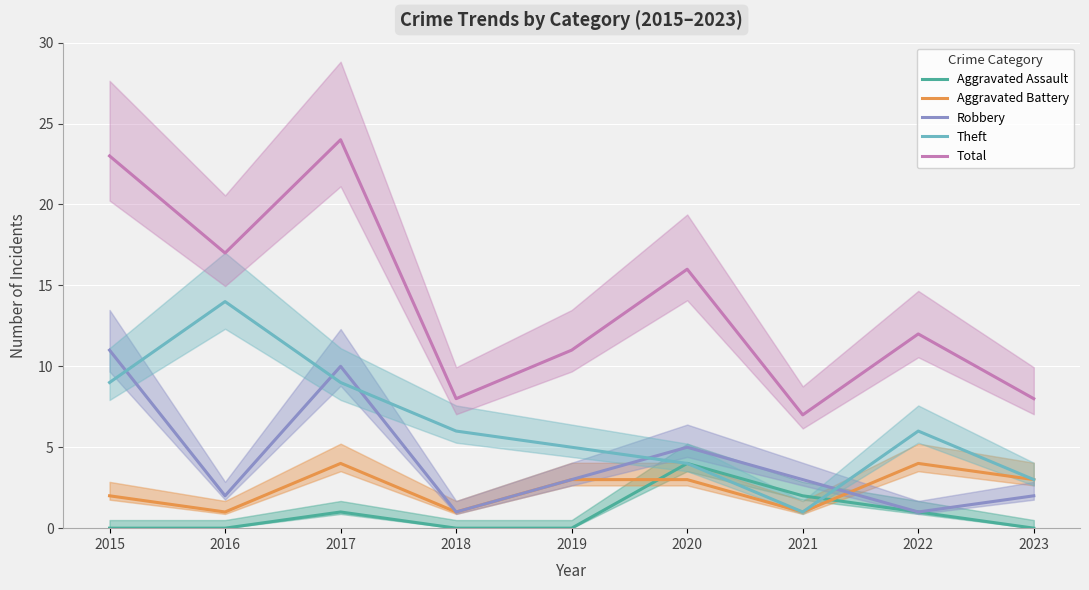

At which label does Aggravated Assault reach its minimum?

2015